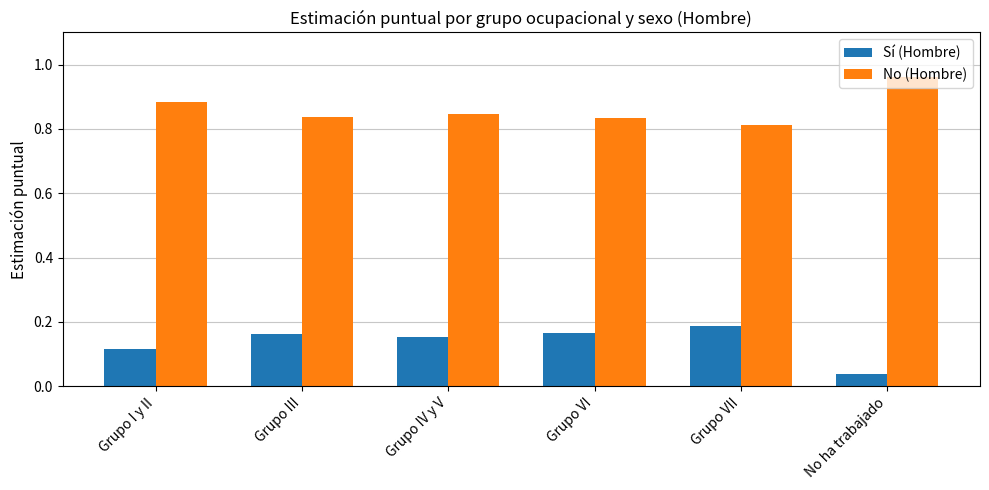

True or false: Sí (Hombre) has a value of 0.2 at Grupo I y II.

False